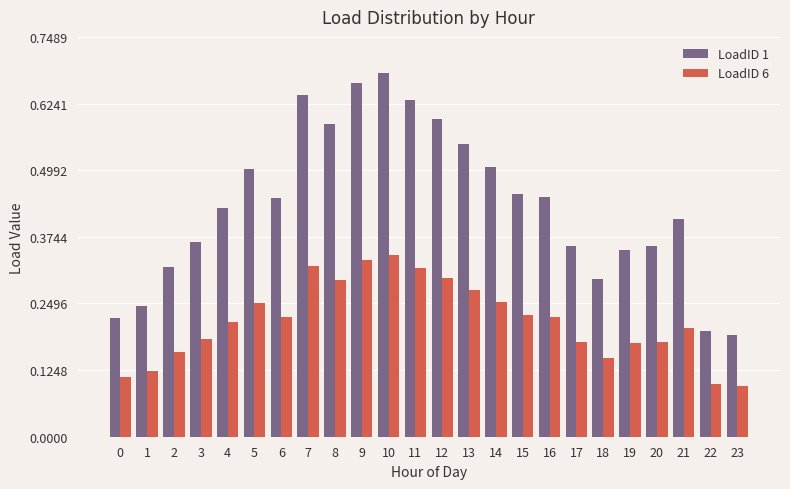

The LoadID 1 series shows 0.1 at 23. True or false?

False